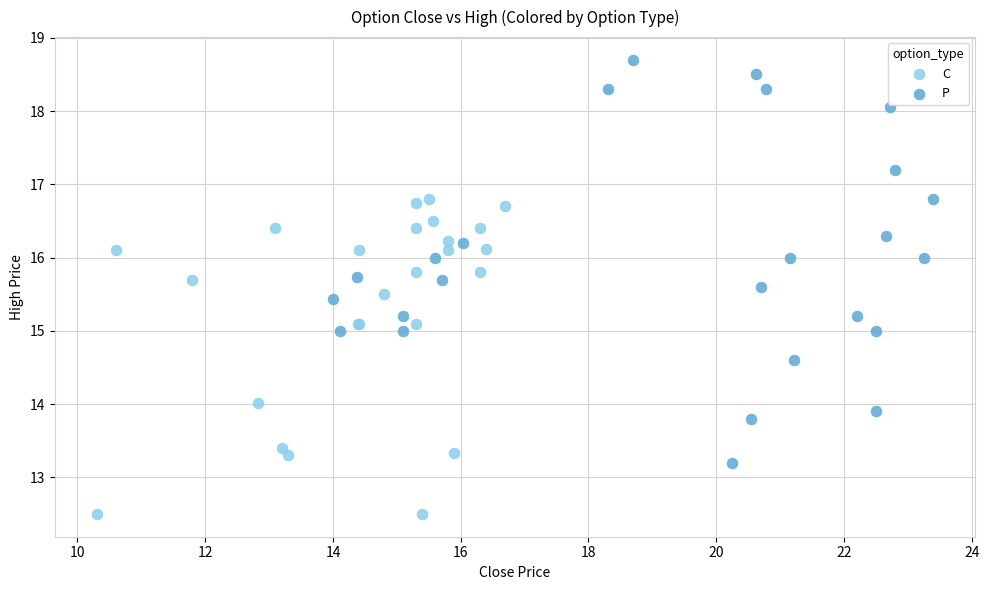

Which series has the widest spread of Y values?

P